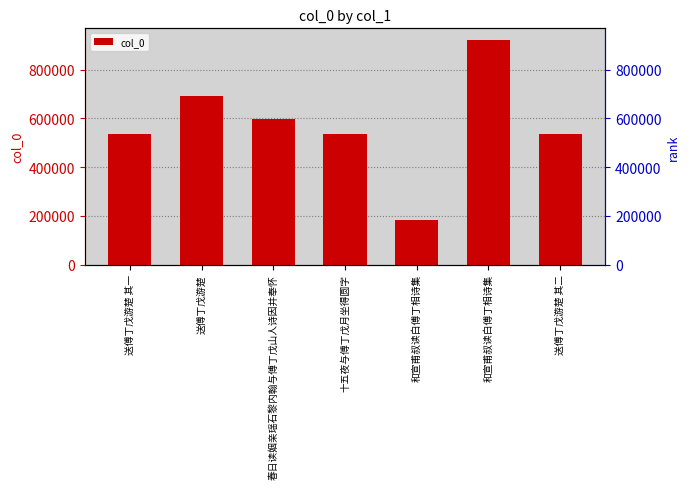

Count the number of values greater than 534630.

3